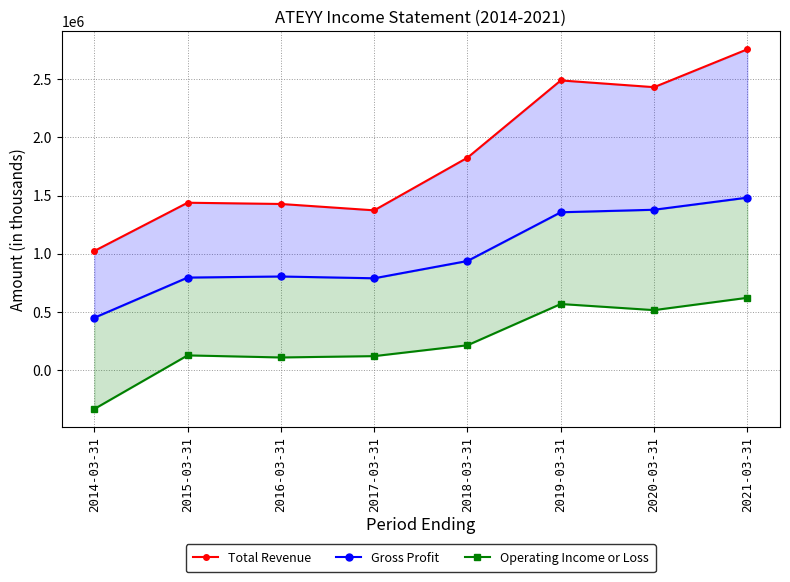

What is the maximum value for Total Revenue?

2755700